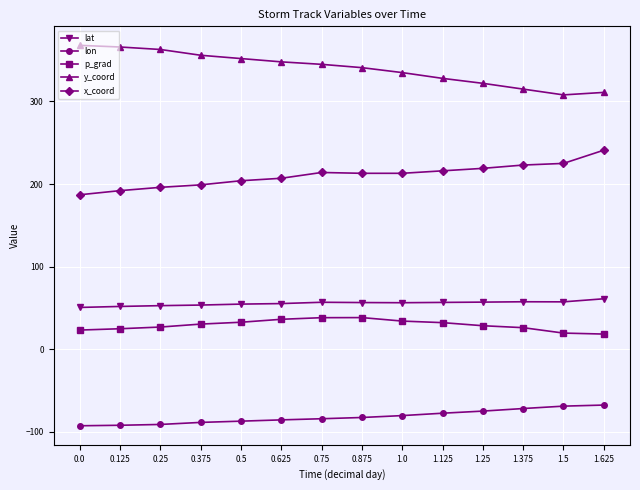

Rank the series by their maximum value, from highest to lowest.

y_coord, x_coord, lat, p_grad, lon